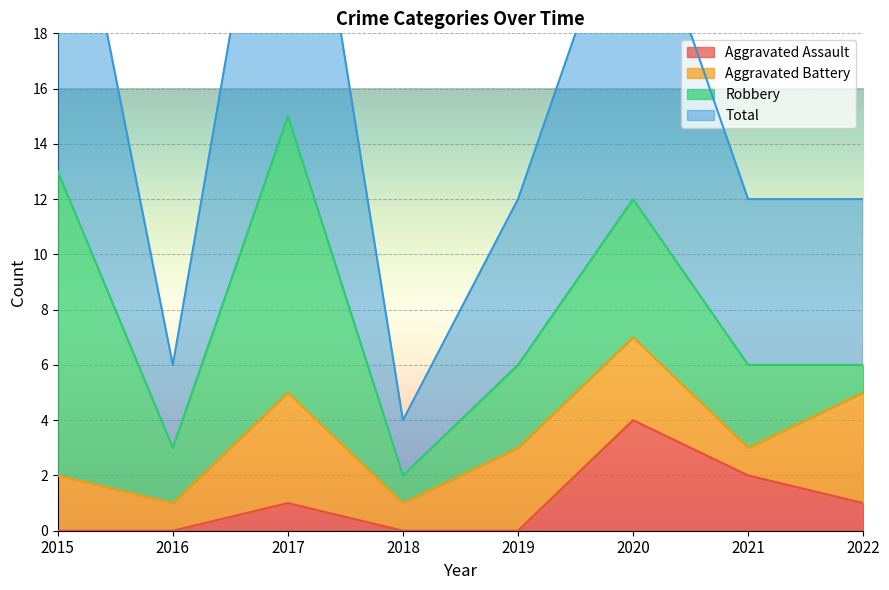

Does the chart display data point markers on the line(s)?

No